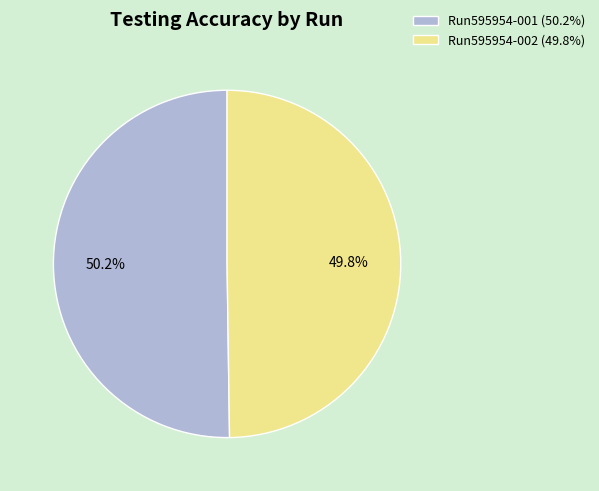

Is there a majority slice in this chart?

Yes